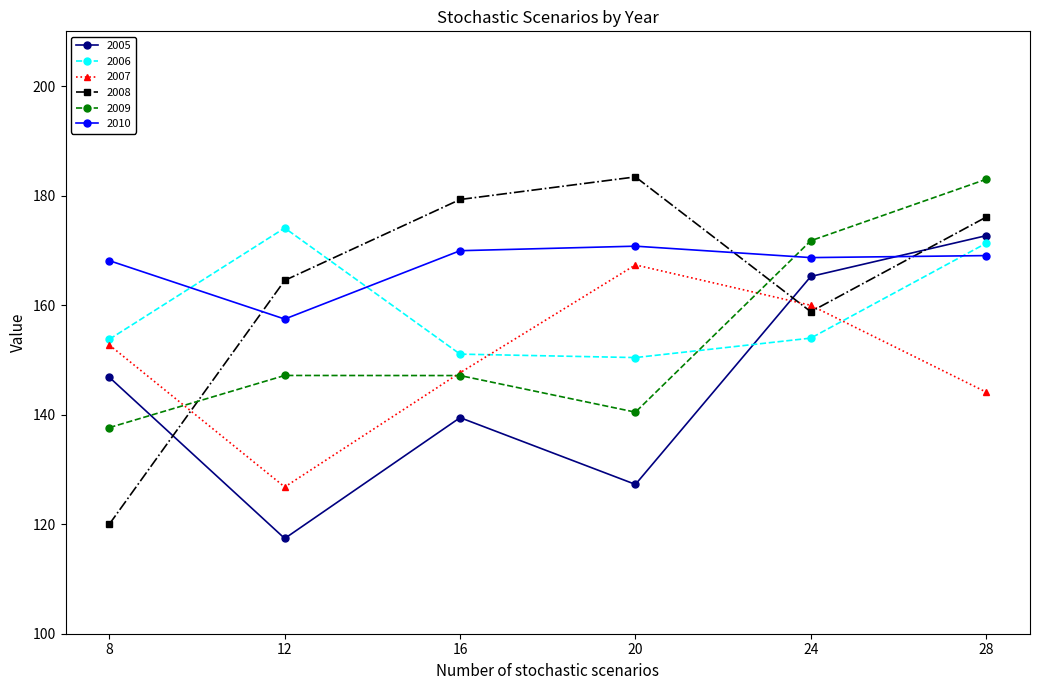

At which category does 2006 reach its first local peak?

12